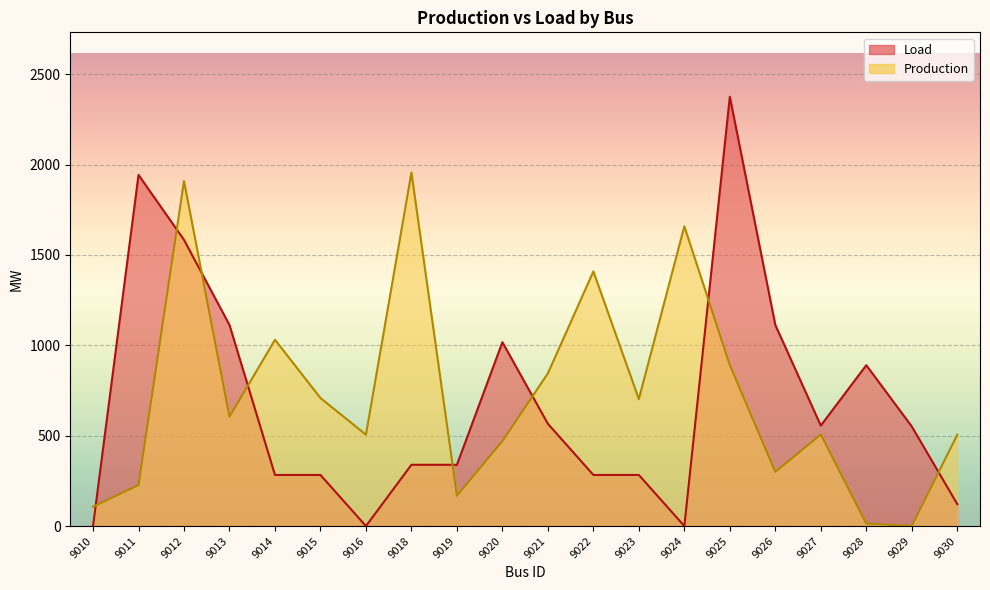

Reading left to right, list all the values displayed in this chart.

Load: 0.0	1942.5	1583.4	1112.3	282.7	282.7	0.0	338.9	338.9	1017.3	565.8	282.7	282.7	0.0	2375.1	1112.3	555.8	889.9	550.9	121.6
Production: 107.1	226.7	1908.5	604.7	1030.6	708.3	505.4	1955.8	168.0	470.2	844.8	1408.7	702.5	1658.0	890.1	299.6	506.2	13.7	0.0	505.1